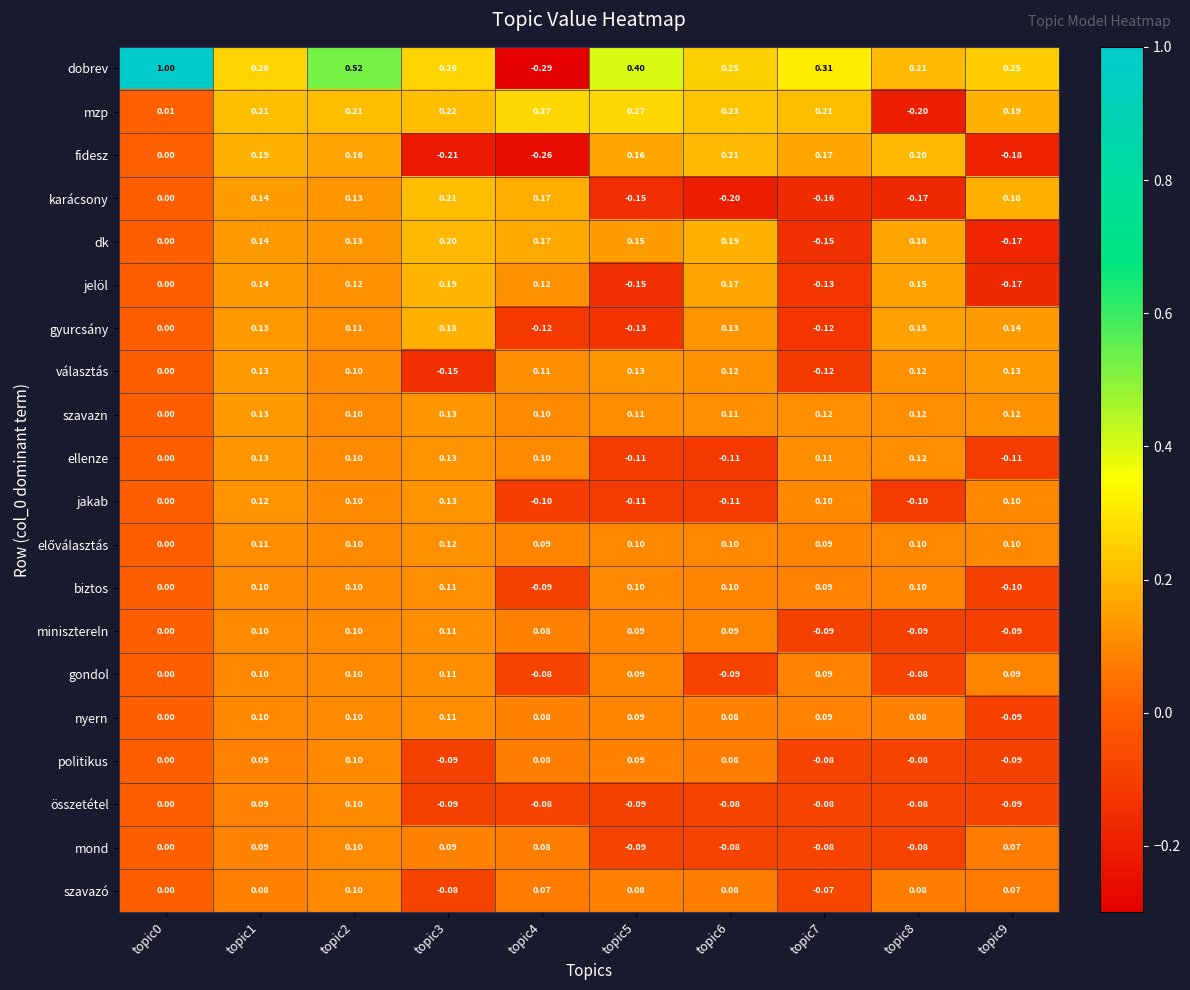

Which series has the largest total across all categories?

dobrev